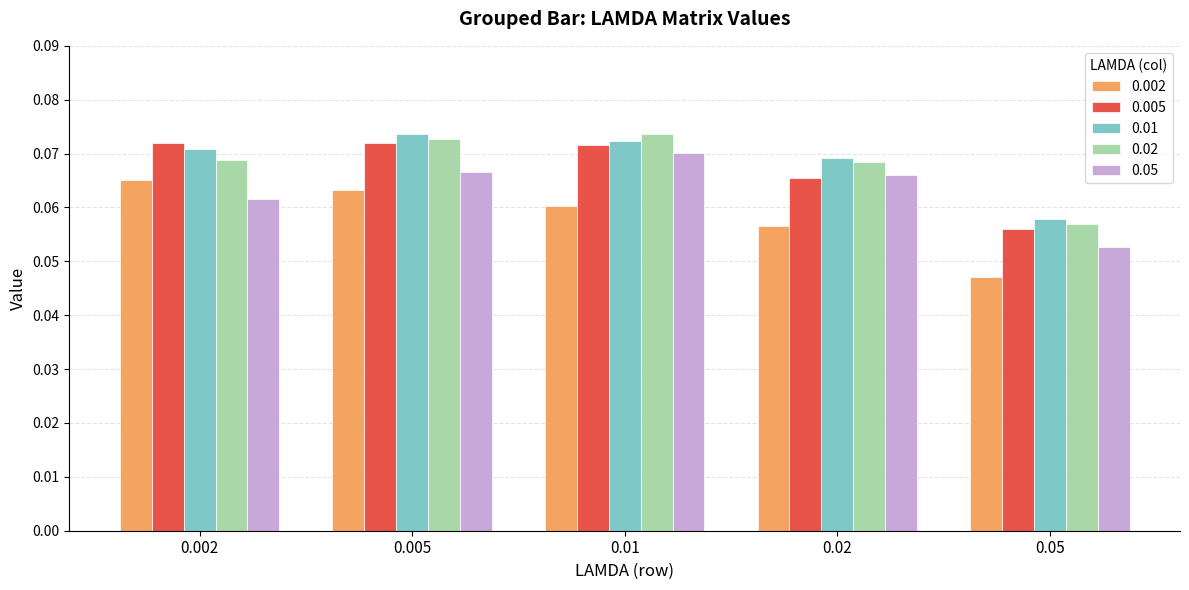

Which label corresponds to the smallest value in the chart?

0.05